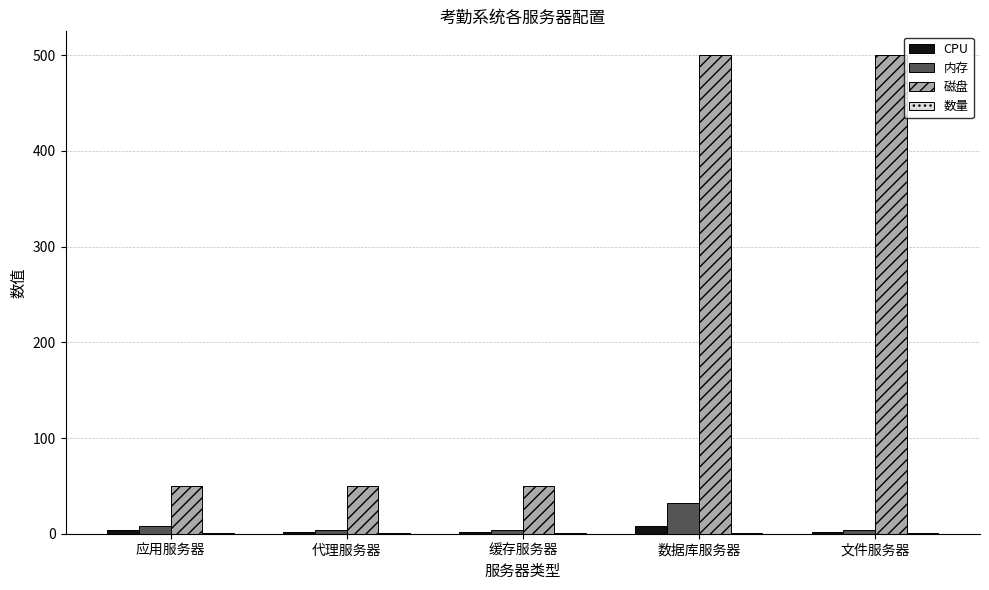

Which series has the largest total across all categories?

磁盘